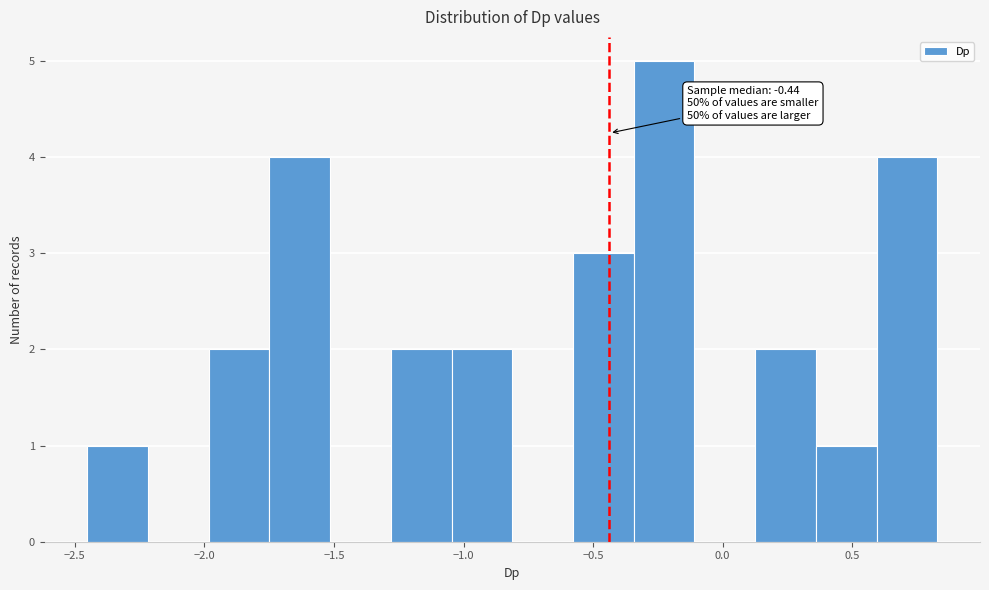

Which range on the x-axis has the tallest bar?

-0.35 to -0.10